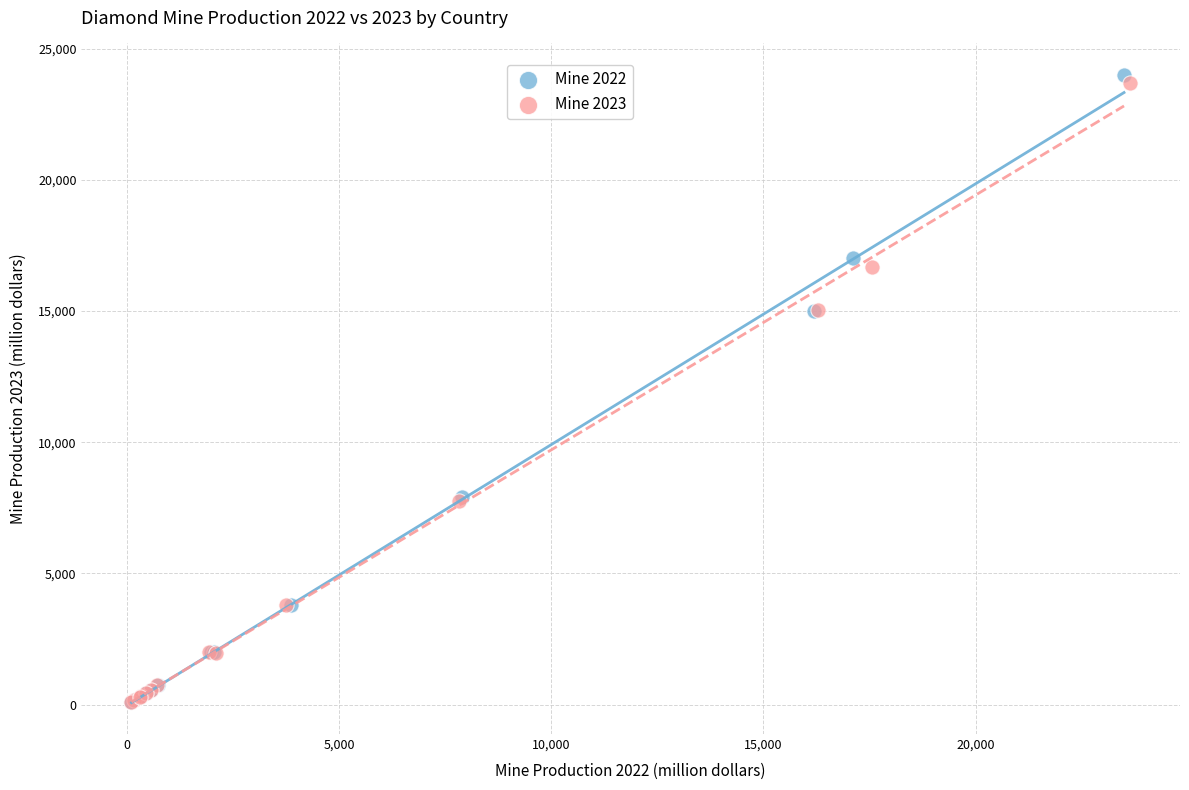

Which series has the largest Y range (max minus min)?

Mine 2022